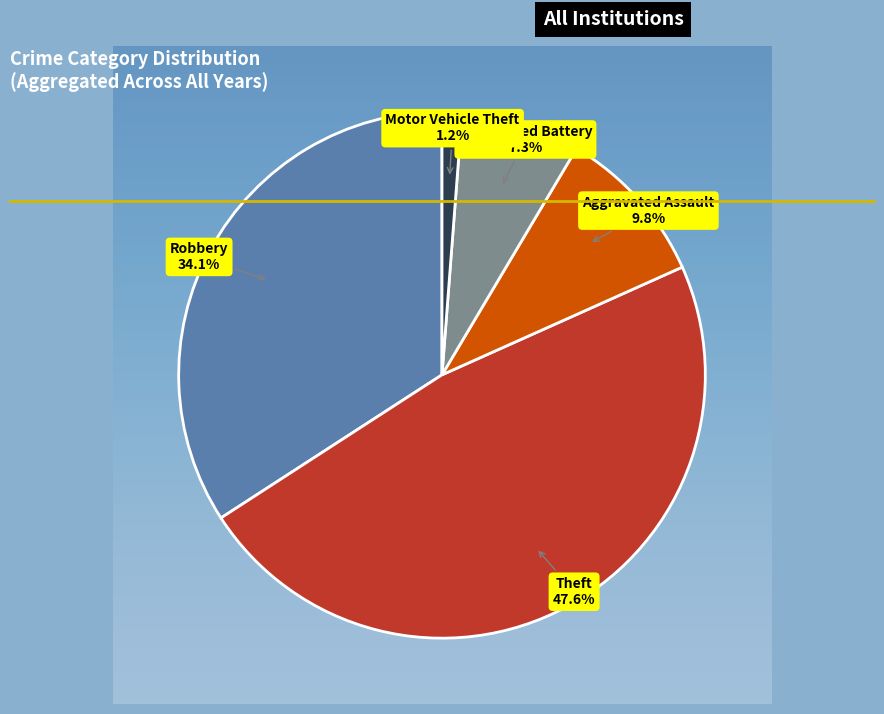

Which has a higher value, Motor Vehicle Theft or Aggravated Assault?

Aggravated Assault